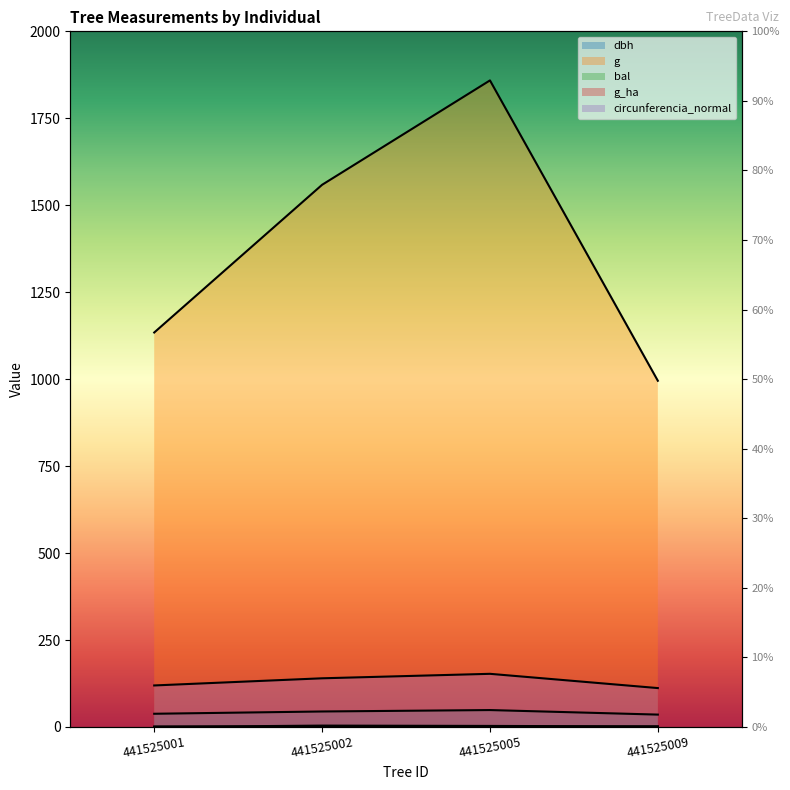

True or false: g_ha has more than 0 interior local peaks.

False